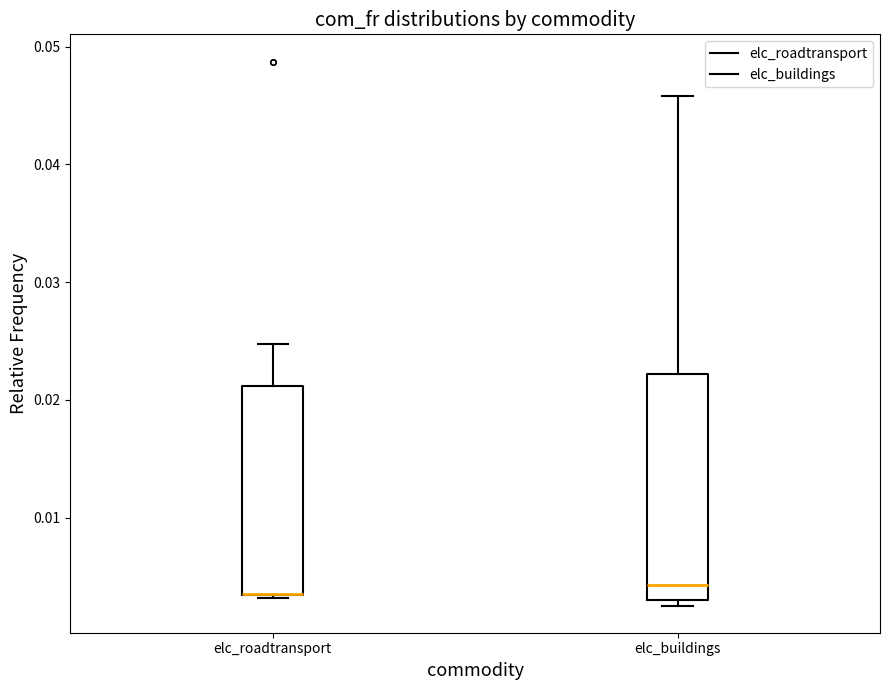

Where is the lower edge of the box for elc_roadtransport on the y-axis? The values are not printed on the chart, so give them approximately, as read against the axis.

0.003